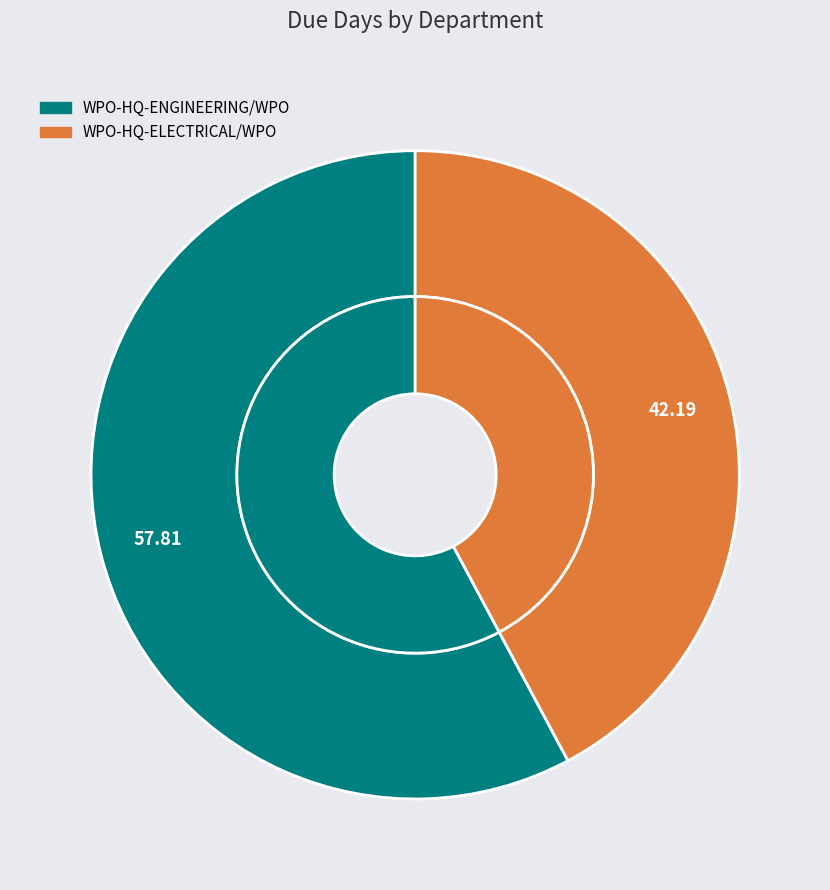

To the nearest percent, what percentage of the pie is WPO-HQ-ENGINEERING/WPO?

58%